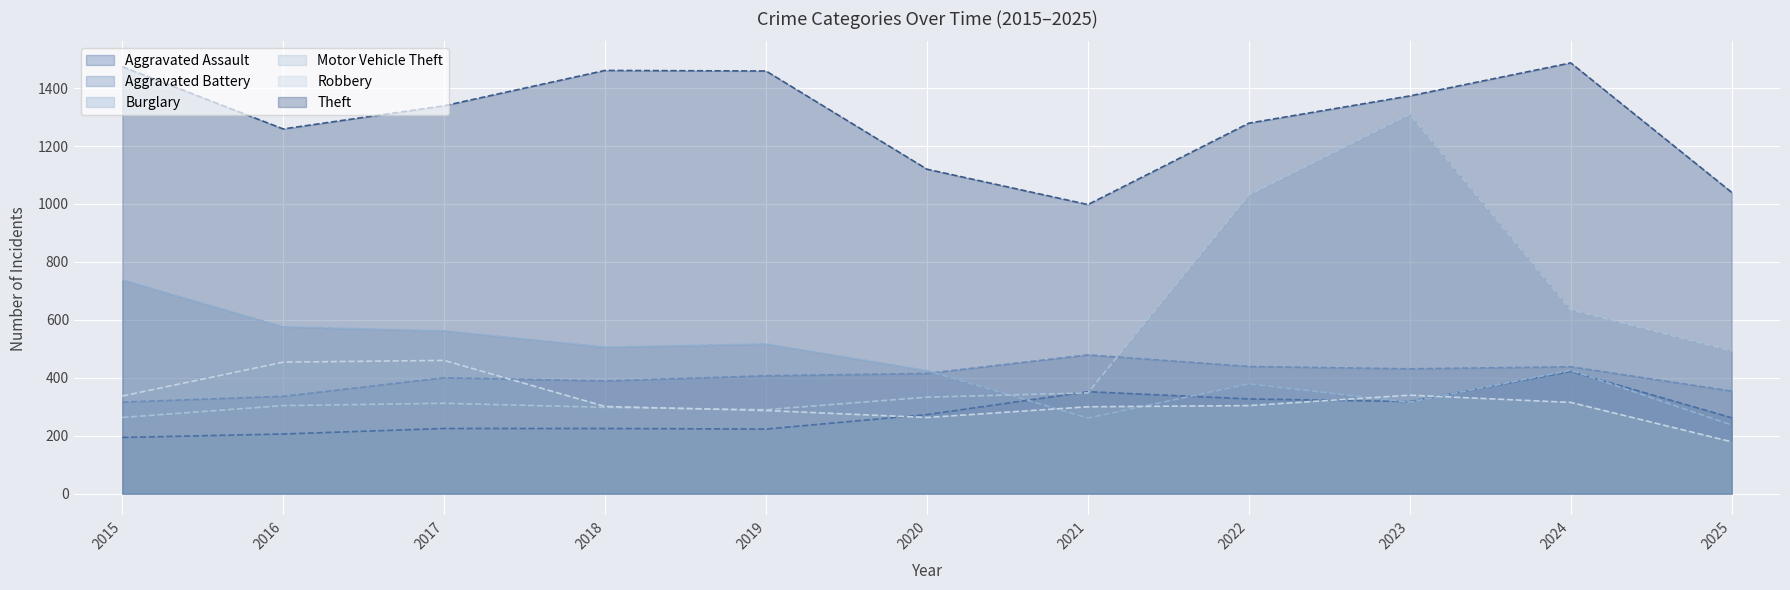

At which category is the sum across all series the highest?

2023